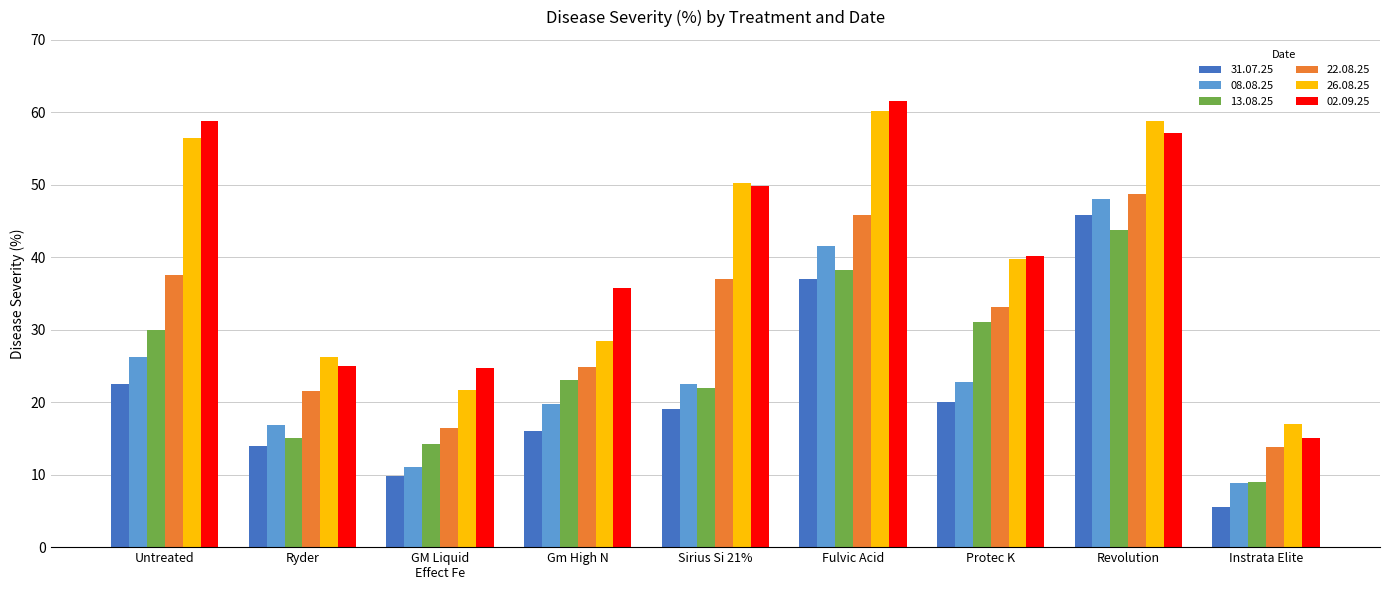

What is the sum of the 08.08.25 values at Gm High N and Instrata Elite?

28.6